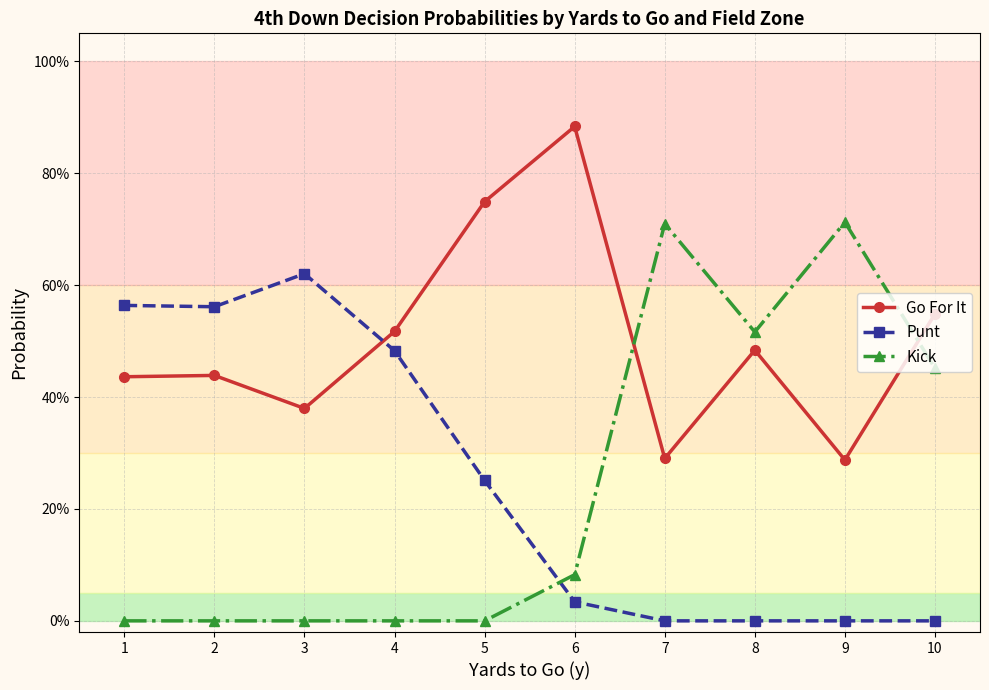

What is the total value across all series at 1?

1.0